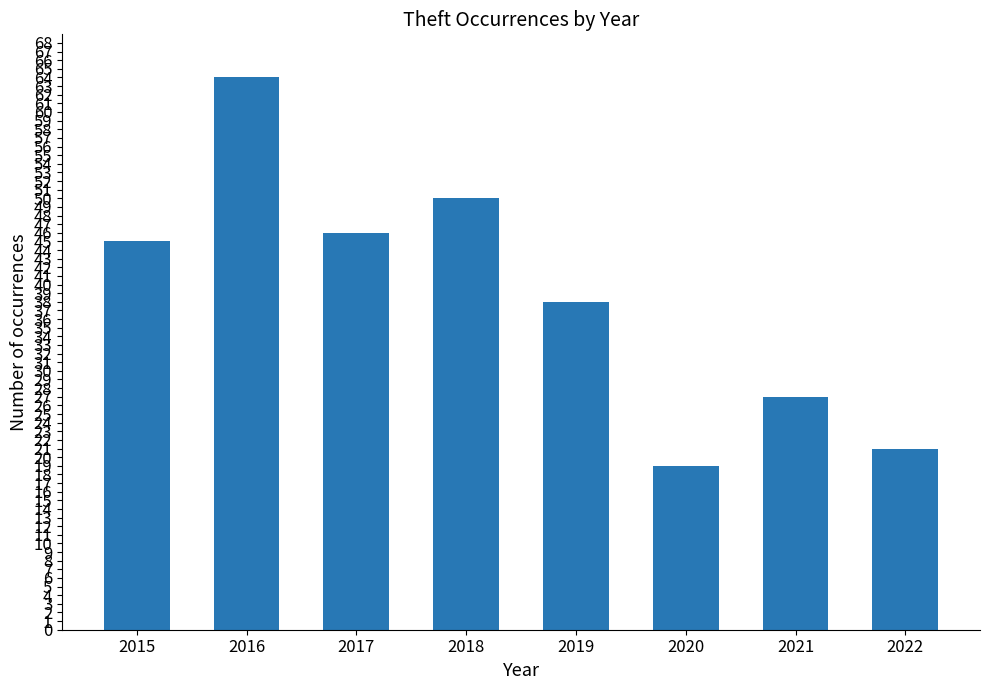

What is the difference between the values at 2019 and 2017?

8